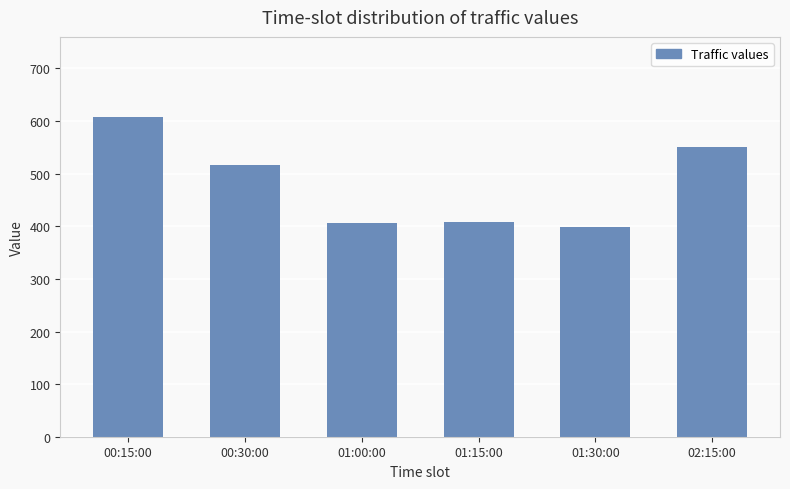

Are the bars horizontal?

No